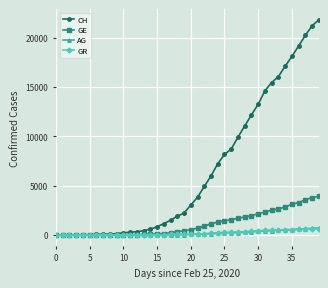

Which series has the widest spread of values?

CH